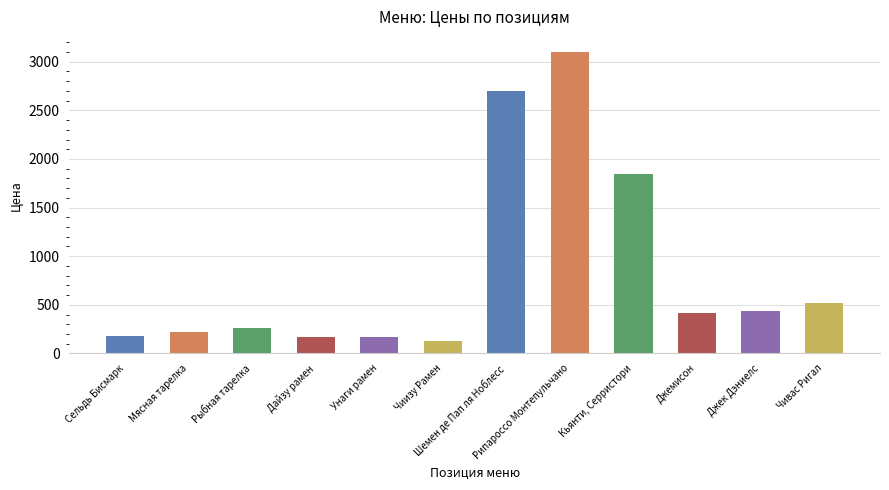

What is the minimum value shown in the chart?

132.9